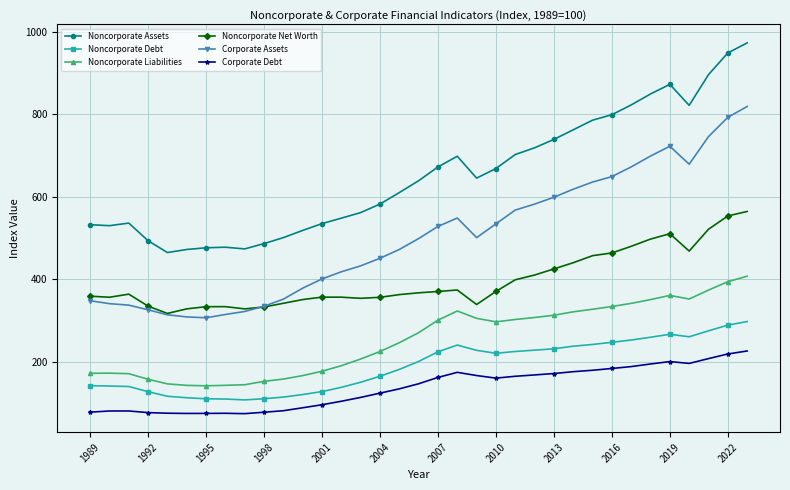

True or false: Noncorporate Liabilities and Noncorporate Debt cross at least once.

False